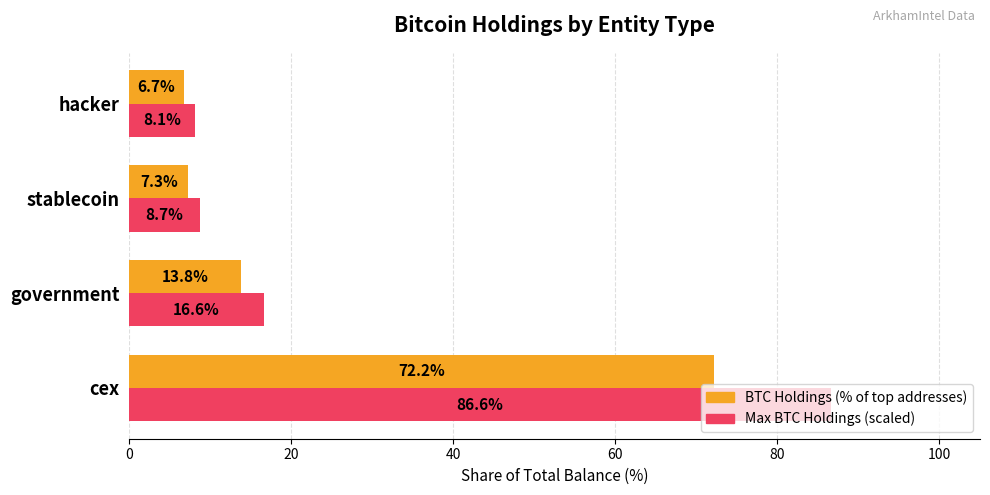

At which category is the sum across all series the highest?

cex